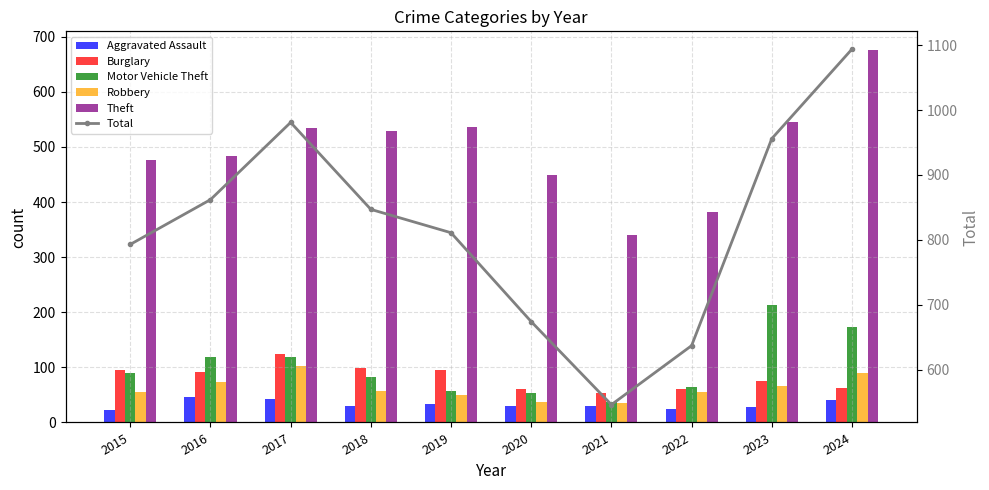

At which label is Motor Vehicle Theft closest to 125?

2016